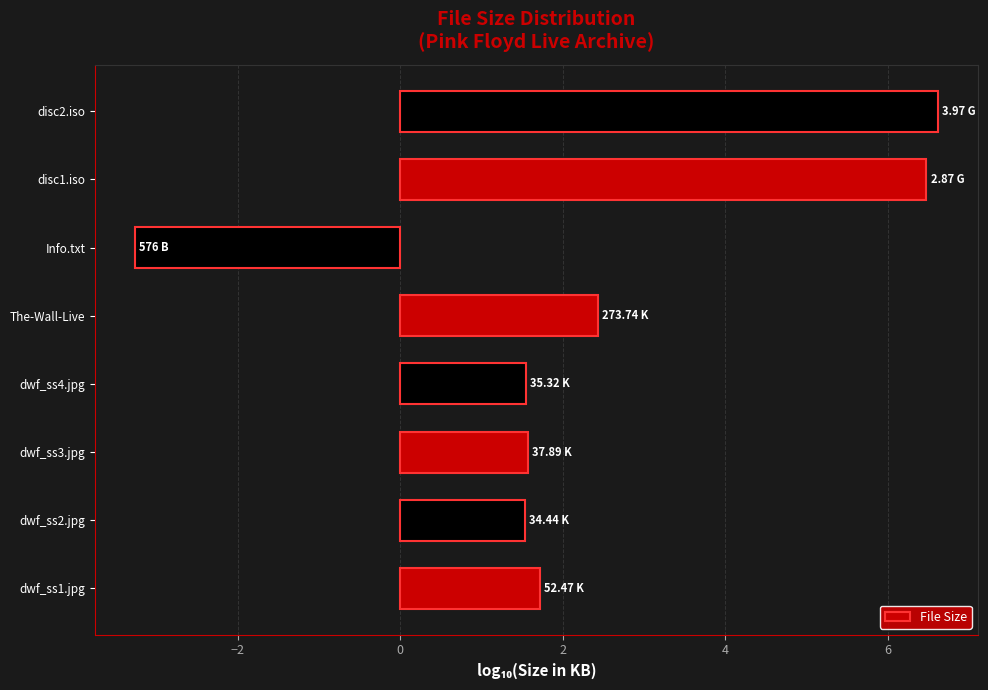

What is the difference between the second highest and minimum values?

9.7